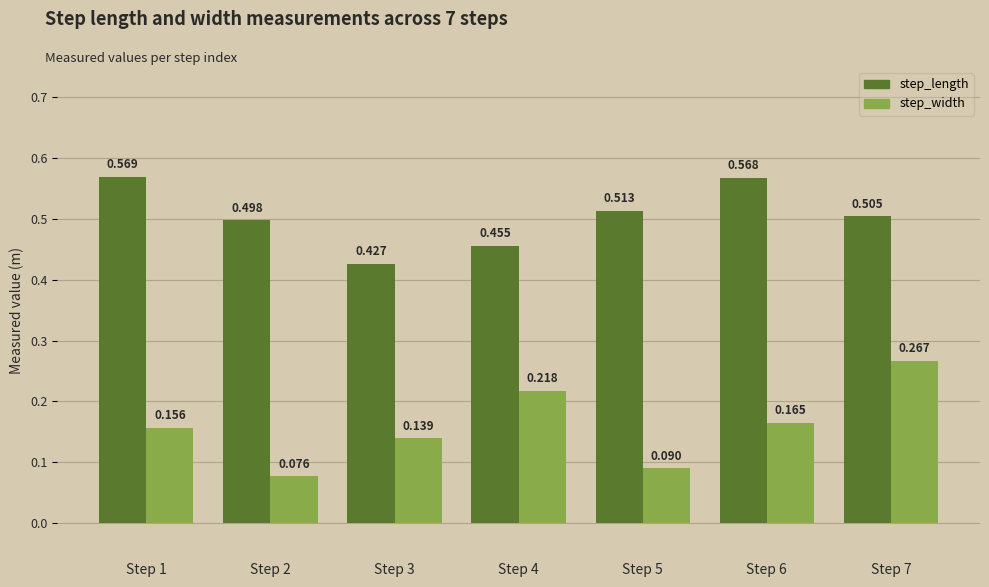

How many step_width values are between 0 and 1?

7